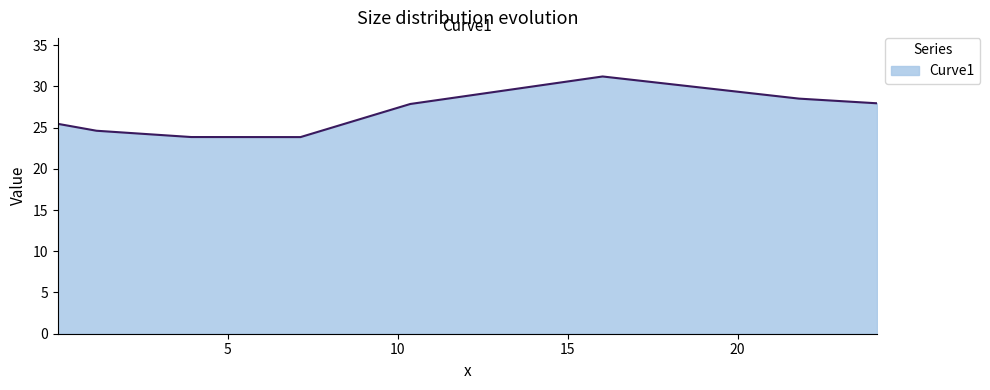

True or false: there are more than 0 points higher than both neighbors.

True